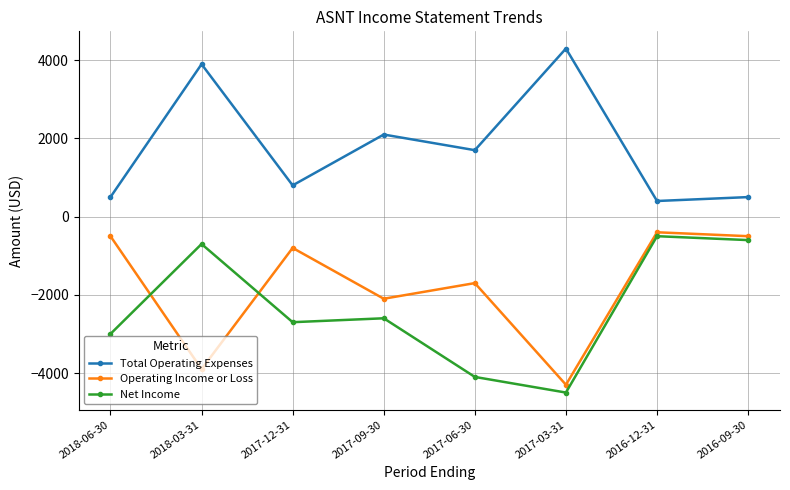

Which label corresponds to the largest value in the chart?

2017-03-31